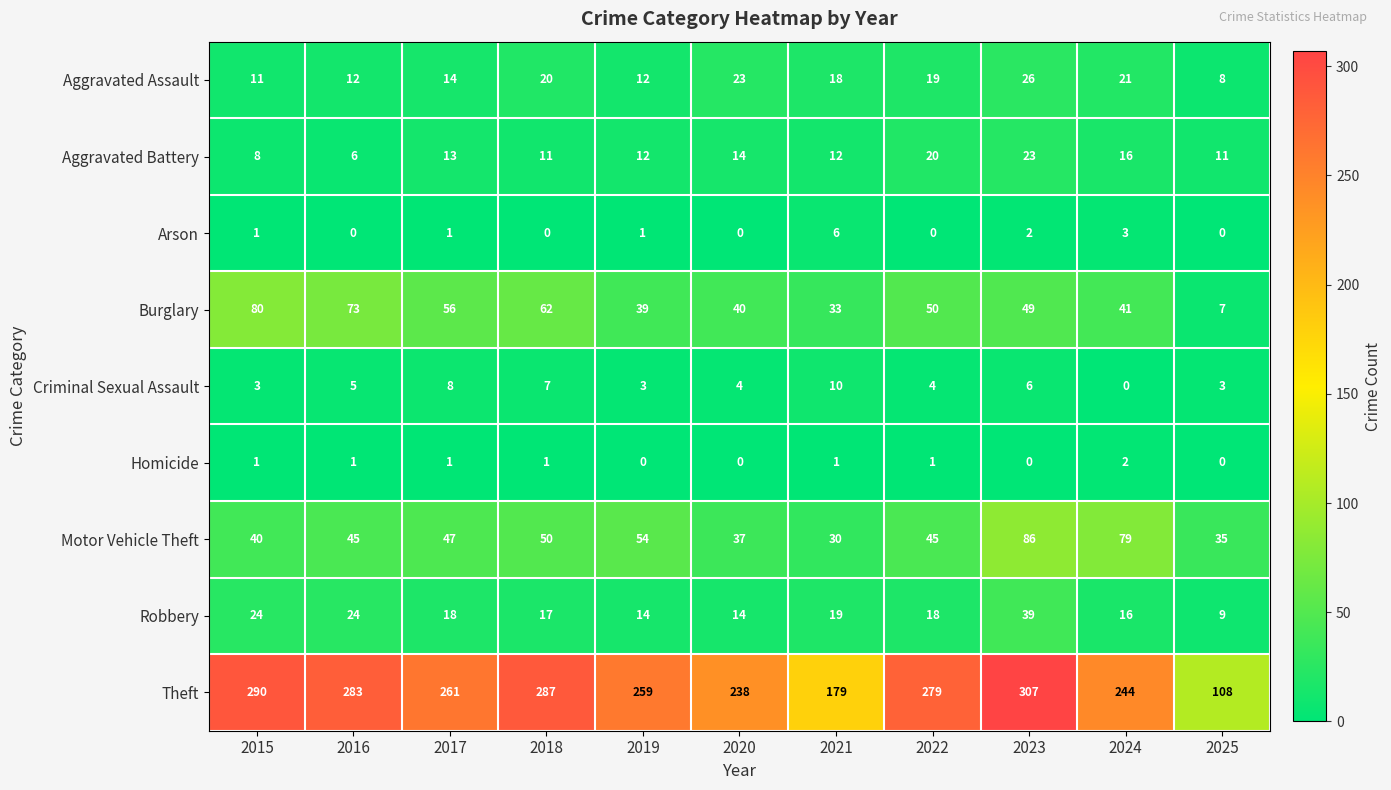

What is the sum of all Burglary values?

530